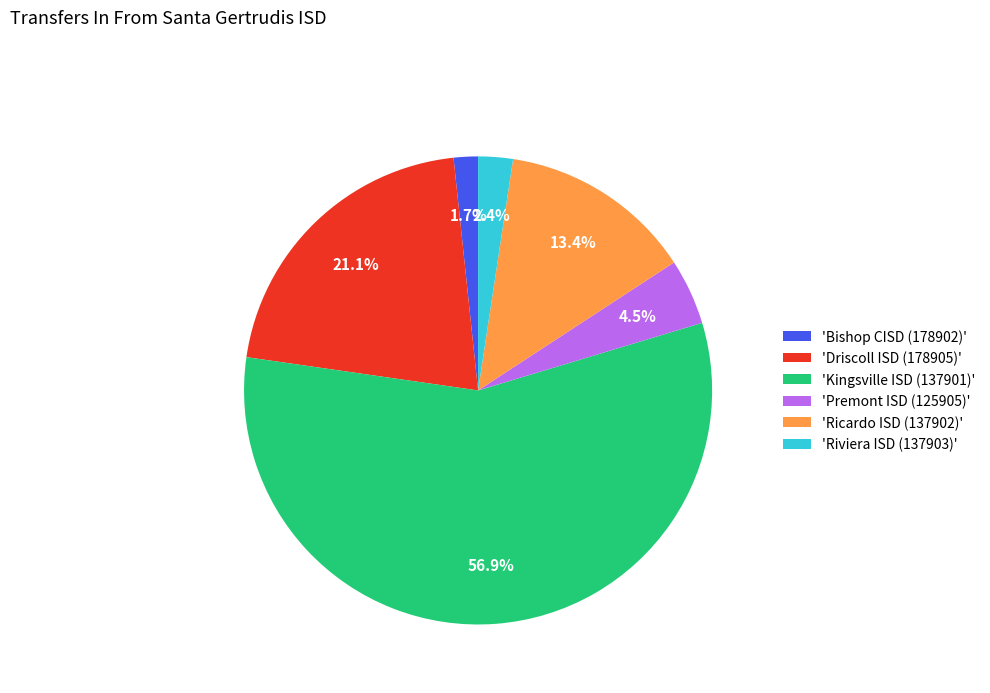

Combined, do 'Driscoll ISD (178905)' and 'Kingsville ISD (137901)' account for over 50%?

Yes